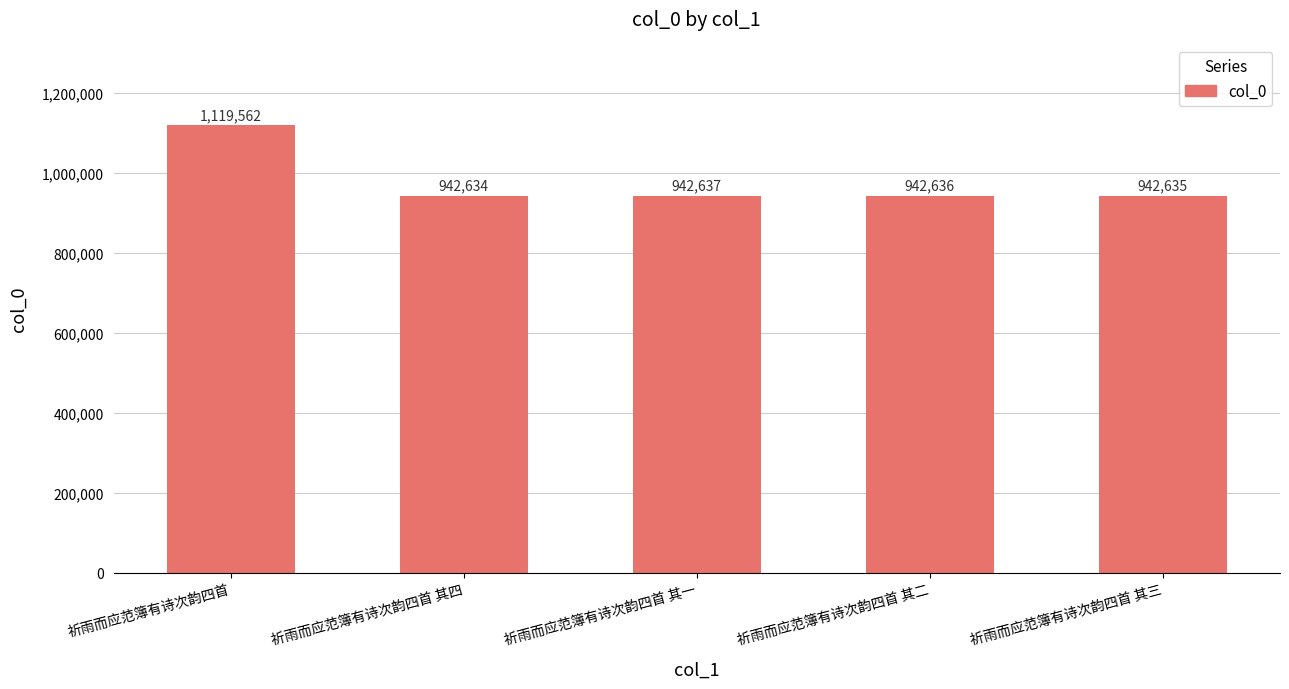

What is the approximate value at 祈雨而应范簿有诗次韵四首, to the nearest 100?

1119600